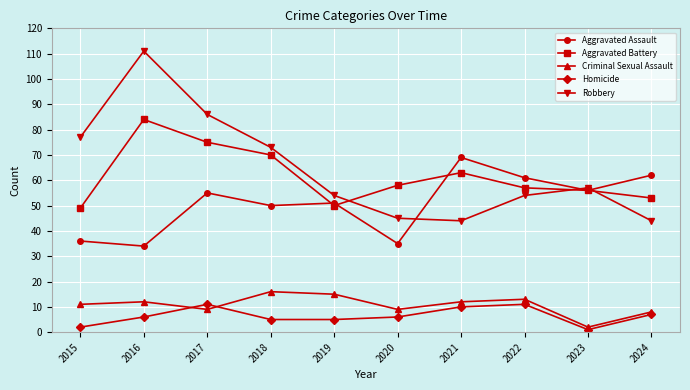

Reading left to right, list all the values displayed in this chart.

Aggravated Assault: 36	34	55	50	51	35	69	61	56	62
Aggravated Battery: 49	84	75	70	50	58	63	57	56	53
Criminal Sexual Assault: 11	12	9	16	15	9	12	13	2	8
Homicide: 2	6	11	5	5	6	10	11	1	7
Robbery: 77	111	86	73	54	45	44	54	57	44